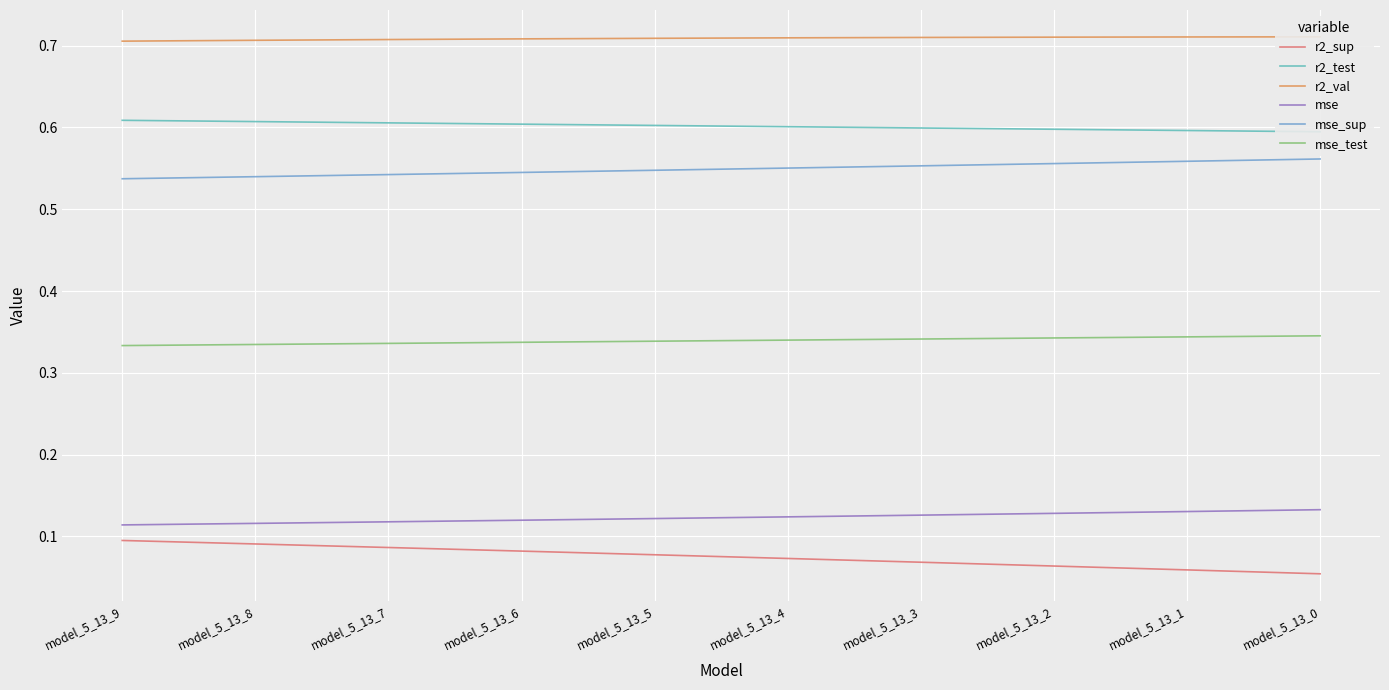

At which label does mse reach its minimum?

model_5_13_9